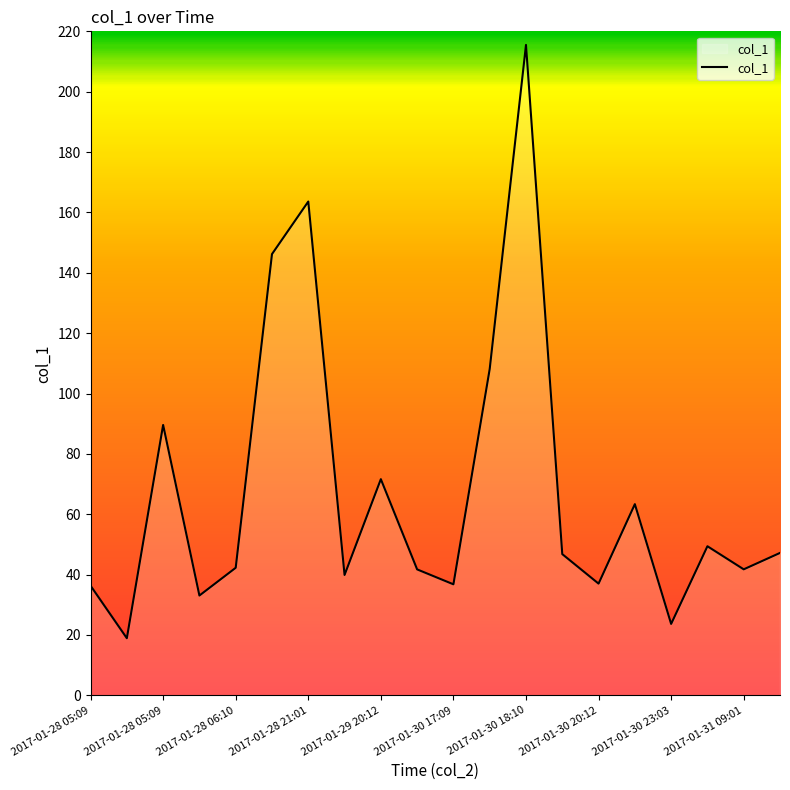

What is the minimum value shown in the chart?

18.9